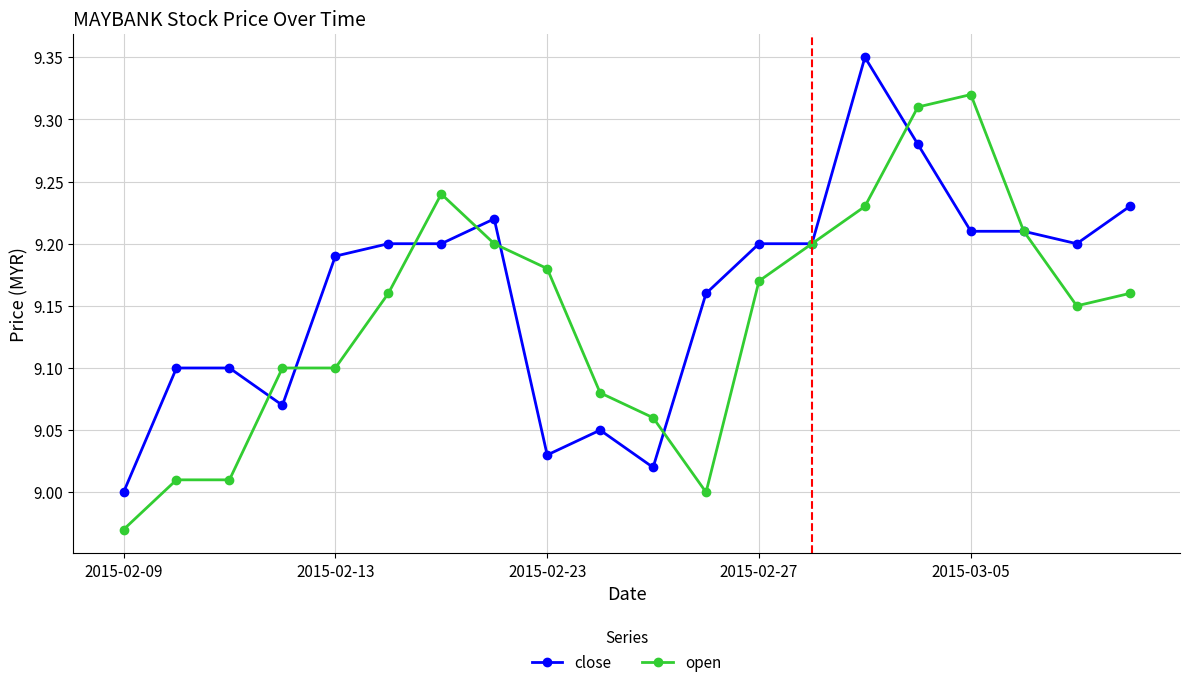

List the series in order of their overall mean, highest first.

close, open